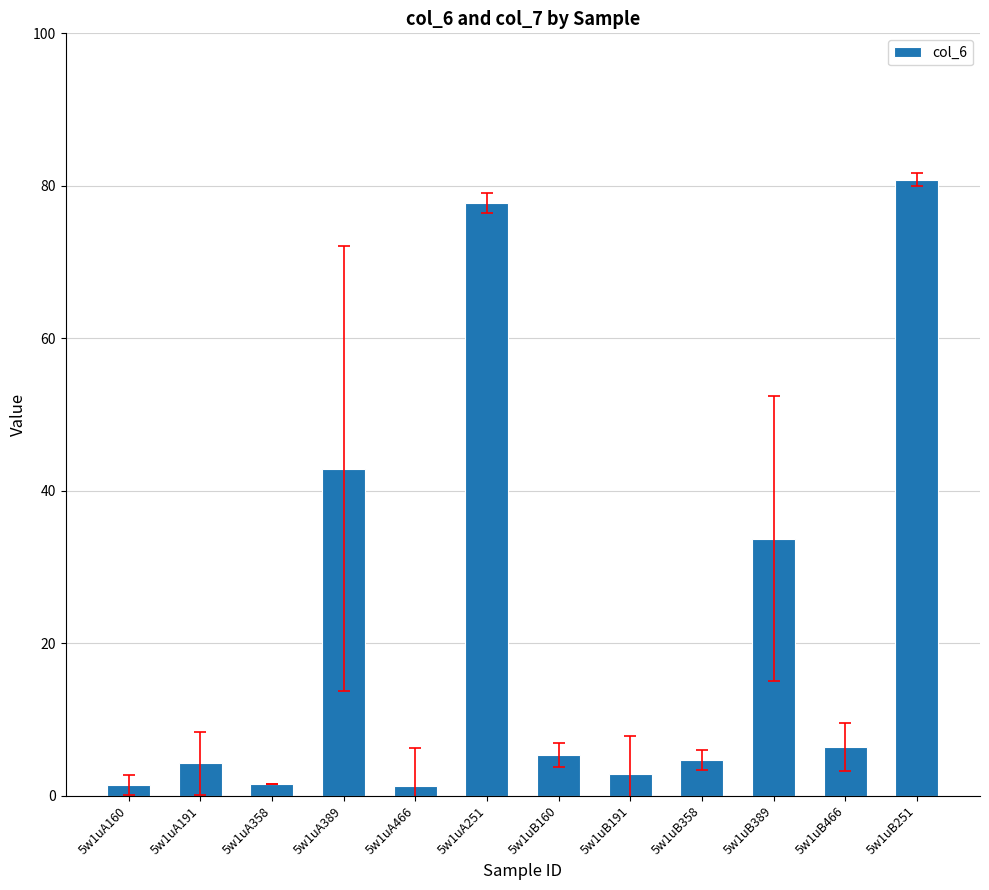

What is the value of the 12th bar from the left?

80.8